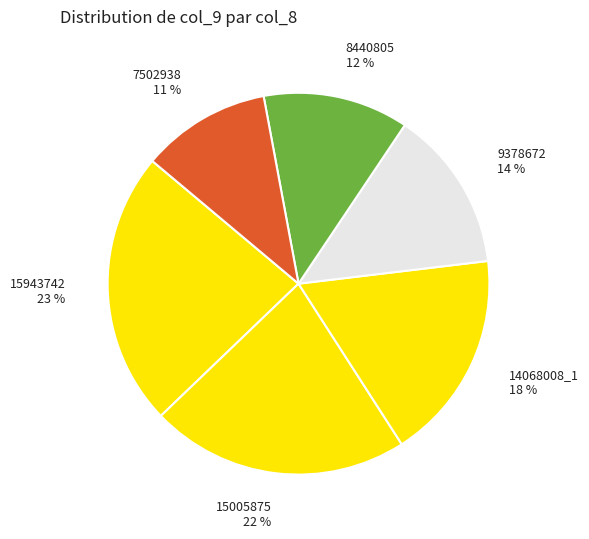

Is there any slice that represents more than half of the pie?

No